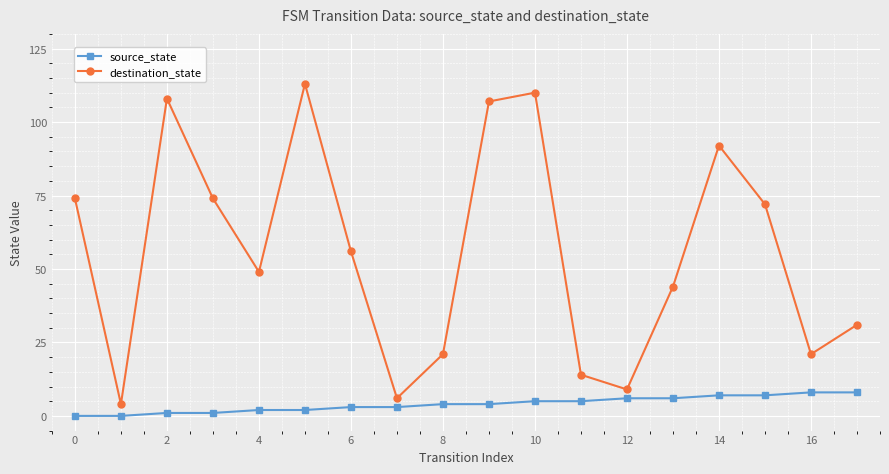

How many lines are shown in the chart?

2